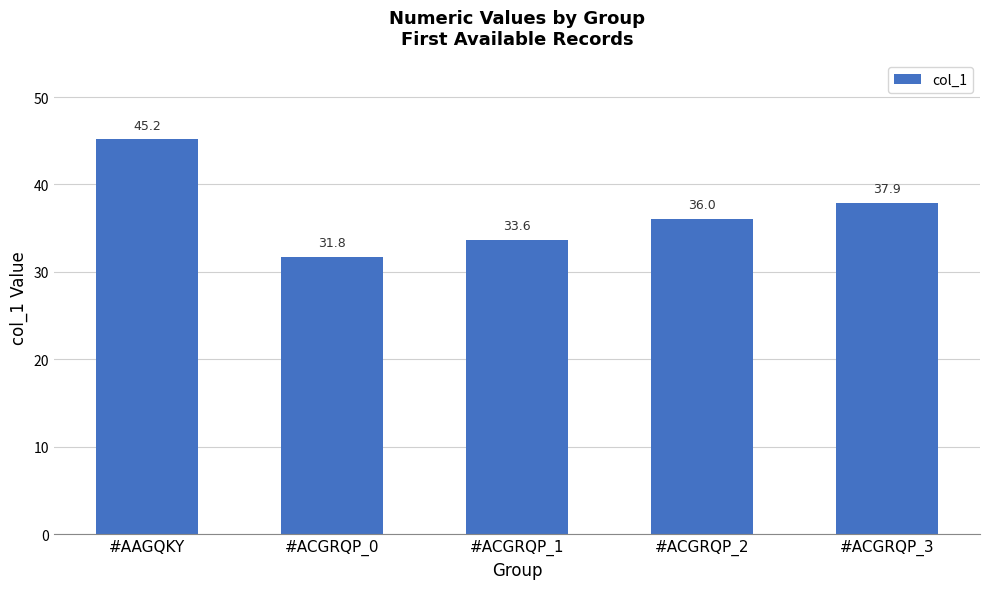

What is the maximum value shown in the chart?

45.2